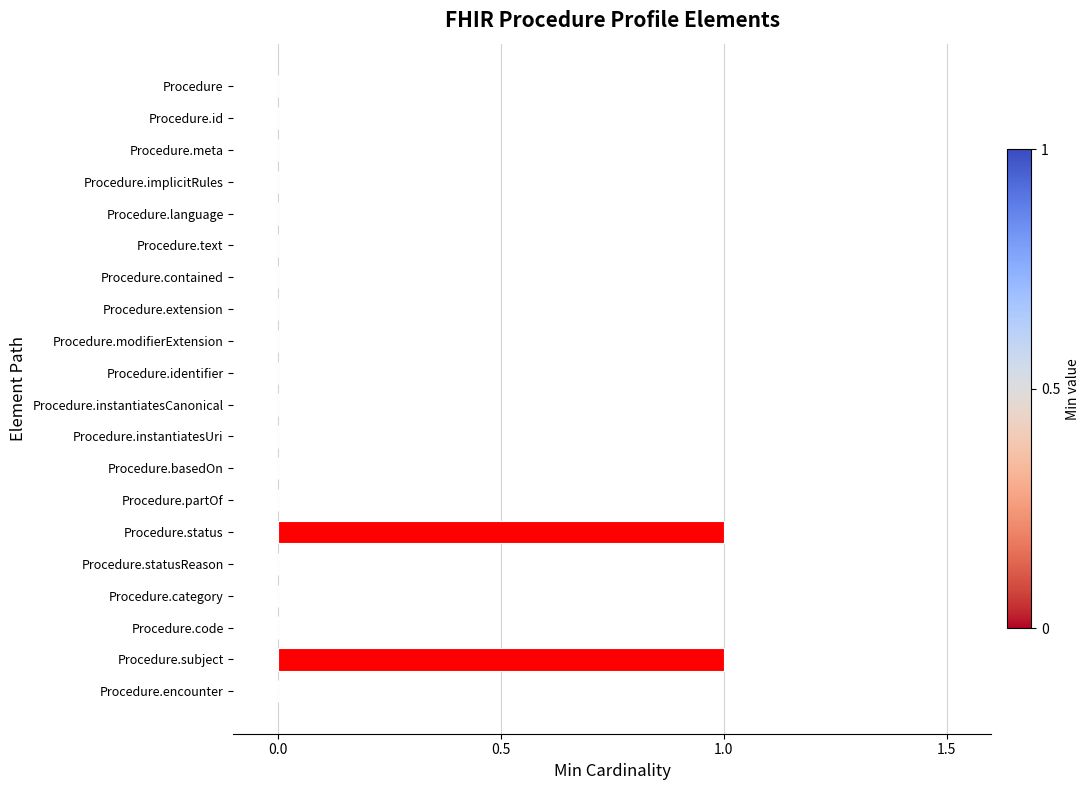

Is it true that the value at Procedure.status is 1?

True